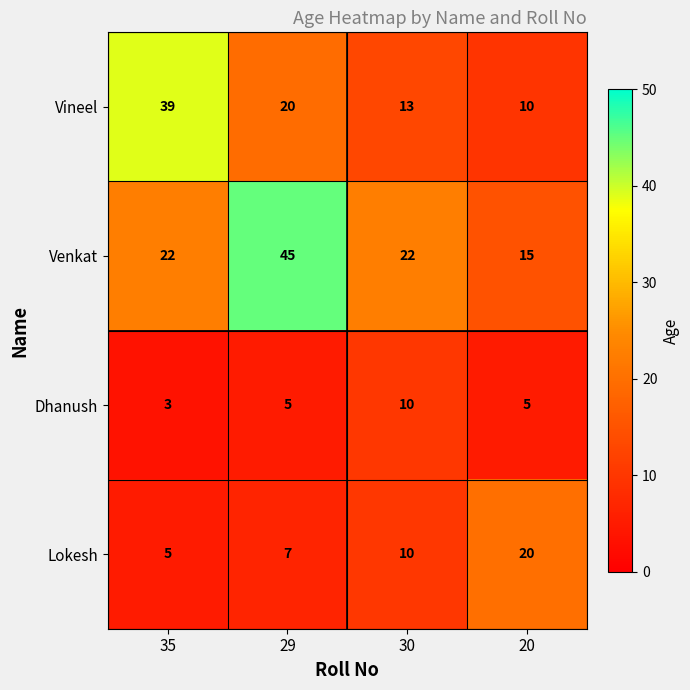

How many Venkat values are between 22 and 45?

3